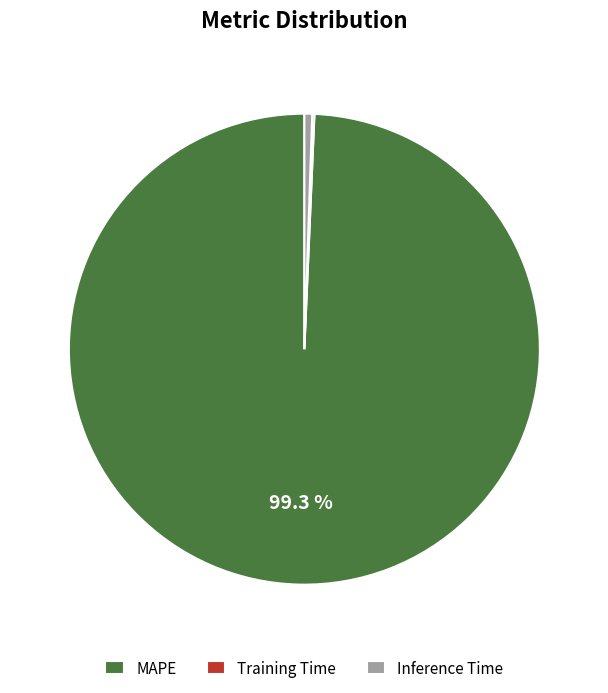

Do MAPE and Inference Time together represent more than half of the pie?

Yes